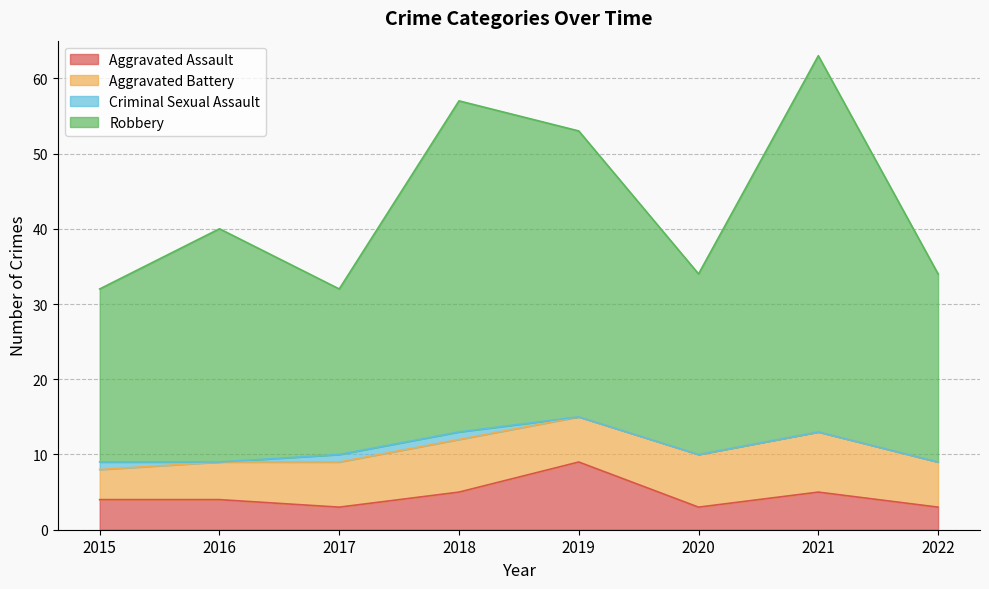

At which category is the sum across all series the highest?

2021